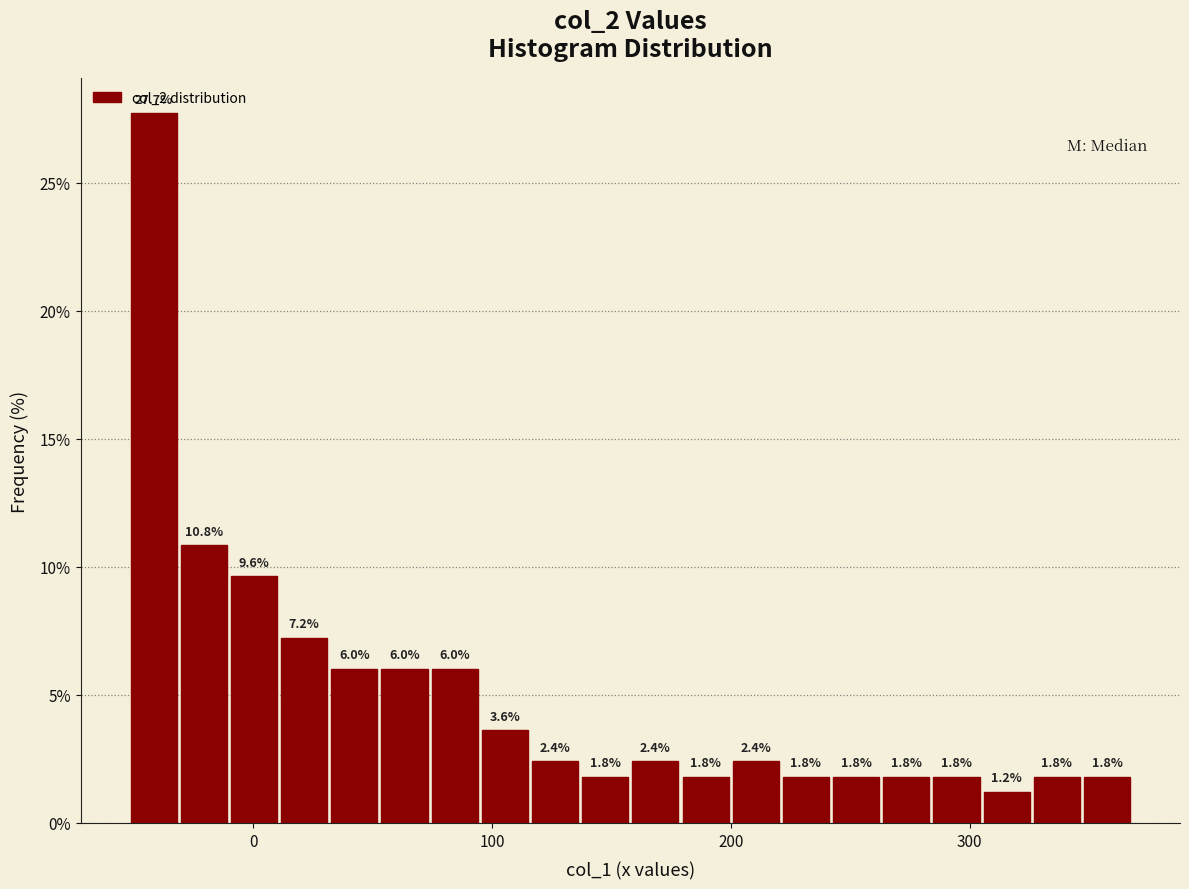

Around what value on the x-axis is the tallest bar? Give the approximate position of its centre, as read against the axis.

-40